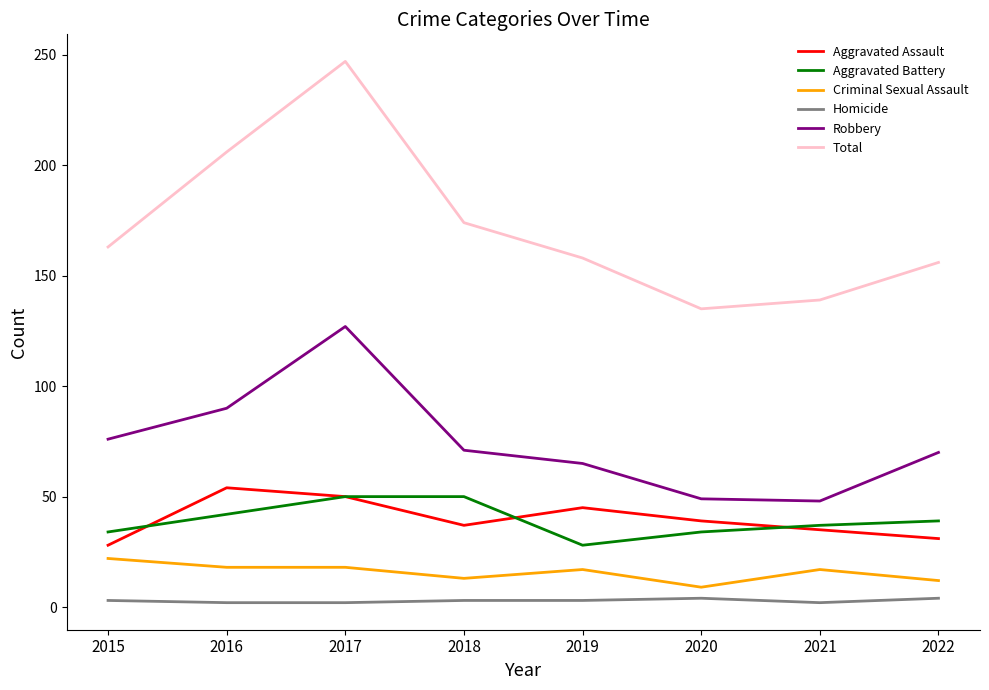

How many interior local valleys does the Aggravated Battery series have?

1